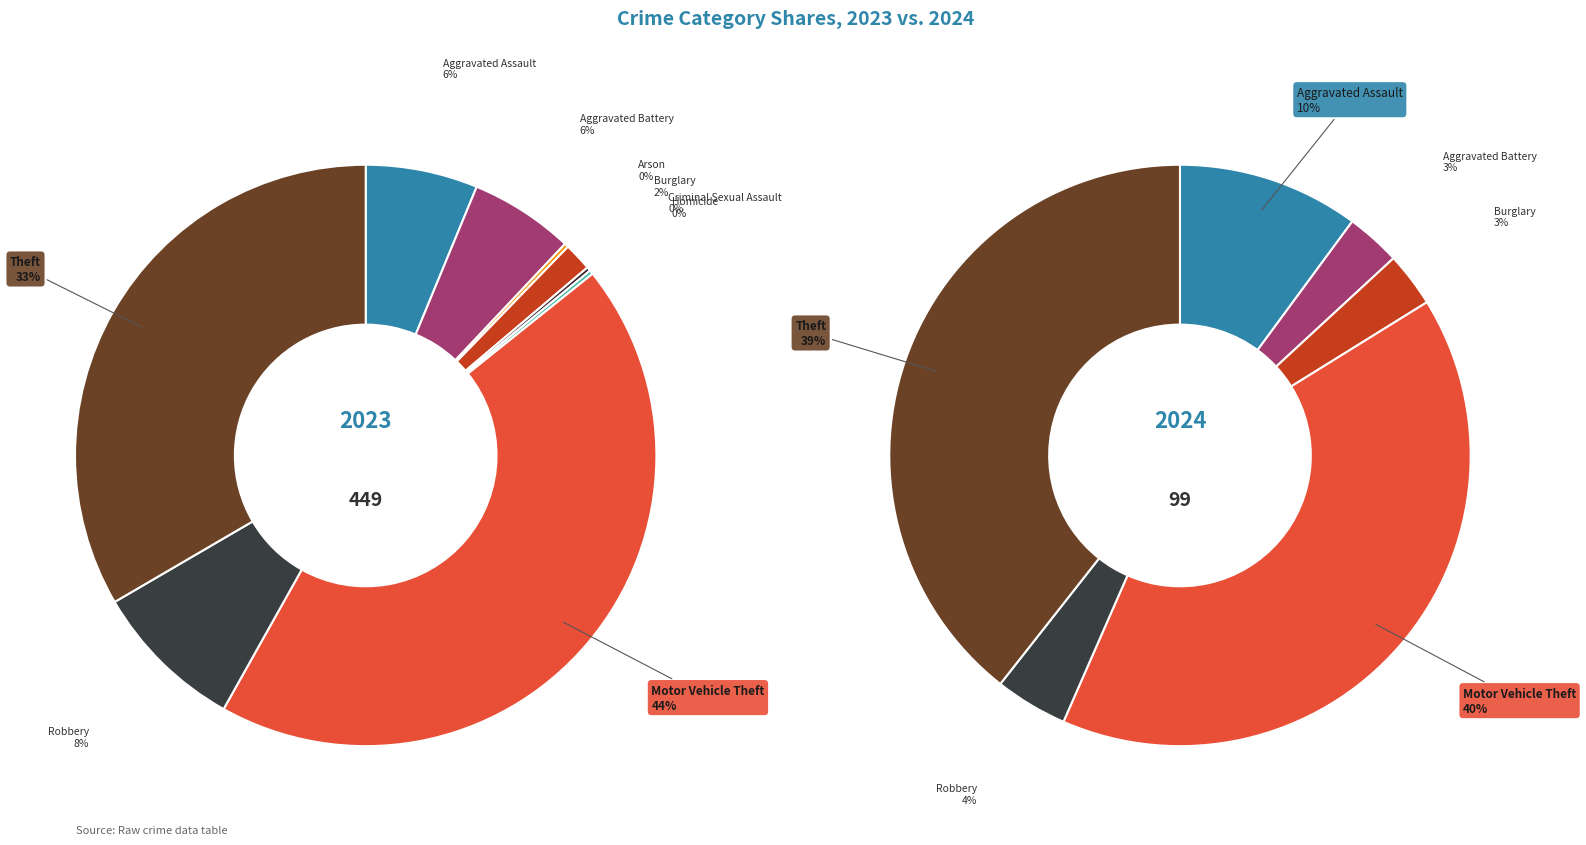

To the nearest percent, what is the difference between the largest and smallest slice percentages?

44%